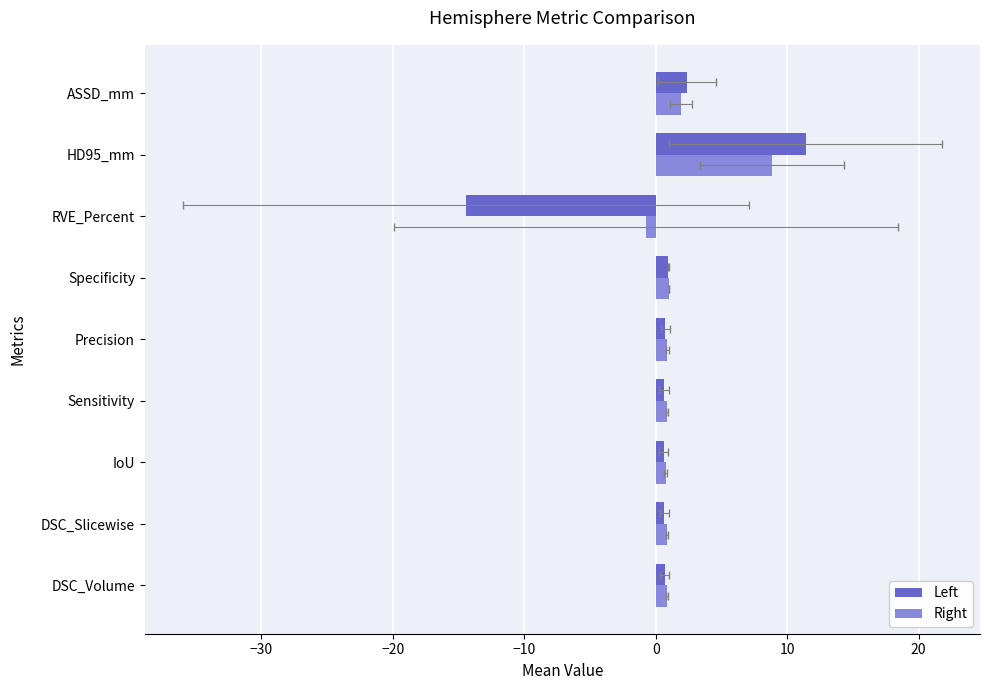

How many categories are shown in the chart?

9